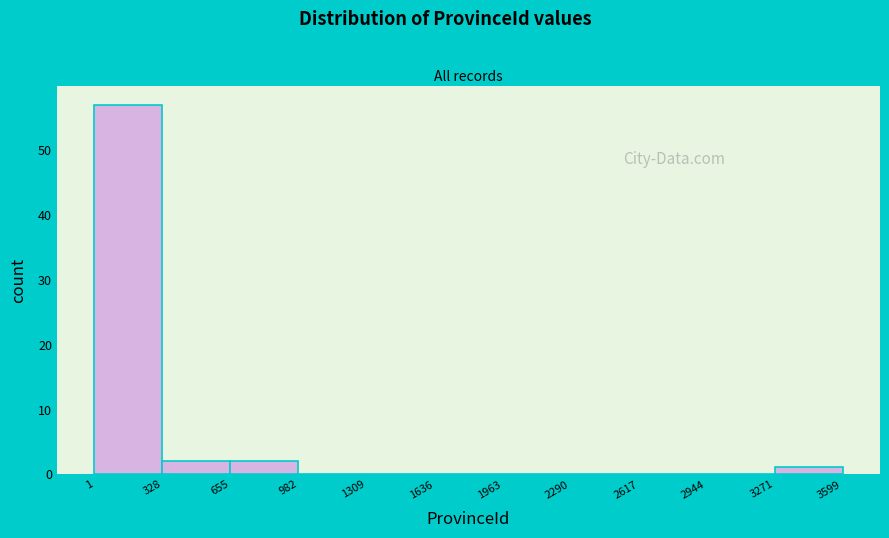

Reading left to right, list every bar in this chart as the range it spans on the x-axis followed by its height. The values are not printed on the chart, so give them approximately, as read against the axis.

1 to 328: 57
328 to 655: 2
655 to 982: 2
982 to 1309: 0
1309 to 1636: 0
1636 to 1963: 0
1963 to 2290: 0
2290 to 2617: 0
2617 to 2944: 0
2944 to 3271: 0
3271 to 3599: 1